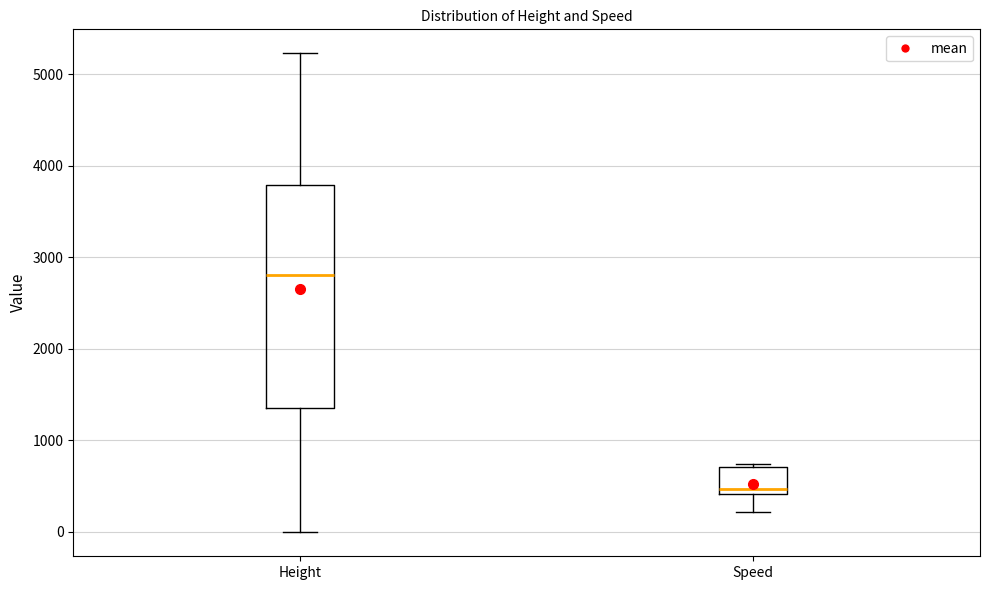

Reading left to right, transcribe this box plot: for each box, give where its median line is, the range the box spans, and where its two whiskers end, as read against the y-axis. The values are not printed on the chart, so give them approximately, as read against the axis.

Height: median 2800, box 1400 to 3800, whiskers 0 to 5200
Speed: median 500, box 400 to 700, whiskers 200 to 700 (just above the box's upper edge)